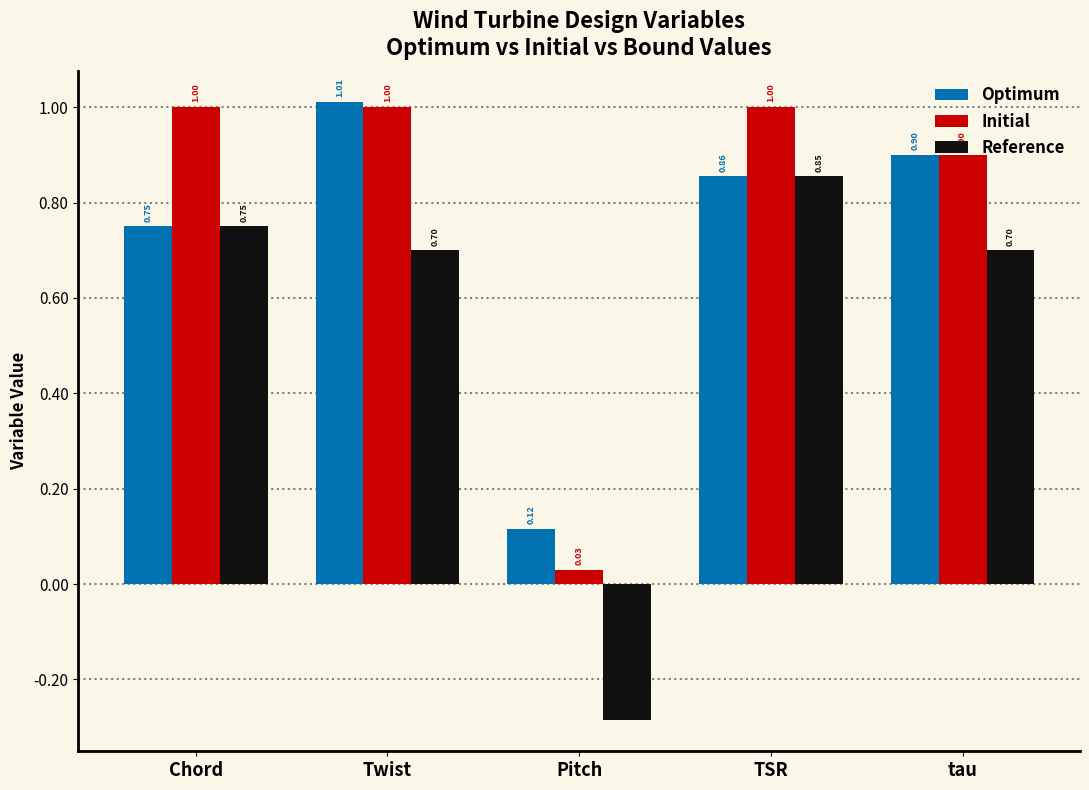

What is the sum of the Initial values at Twist and TSR?

2.0